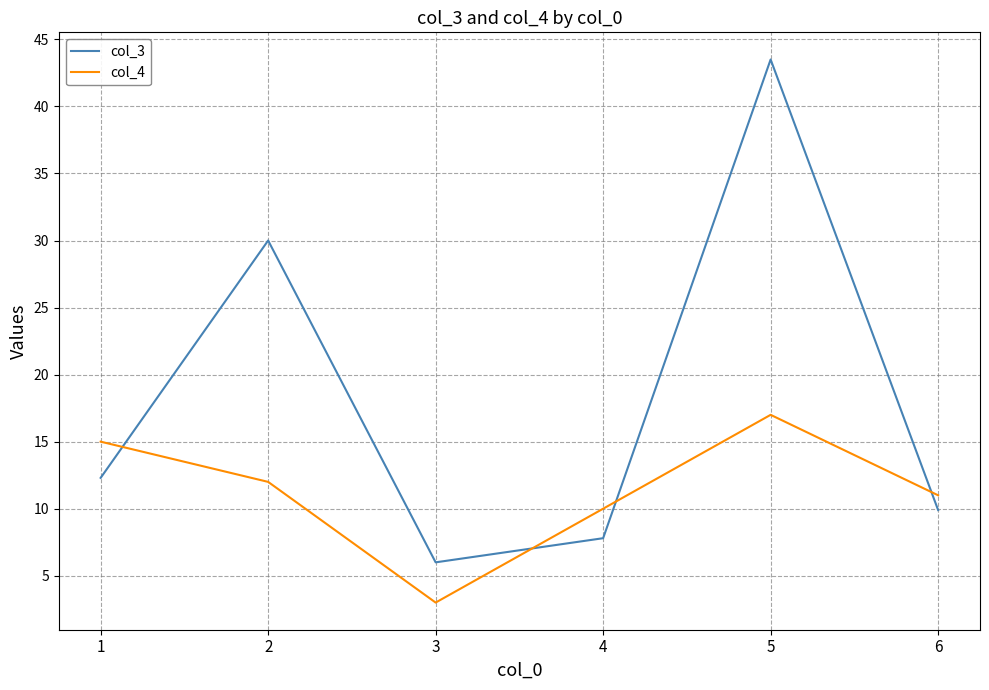

At 2, list the series in order from largest to smallest.

col_3, col_4